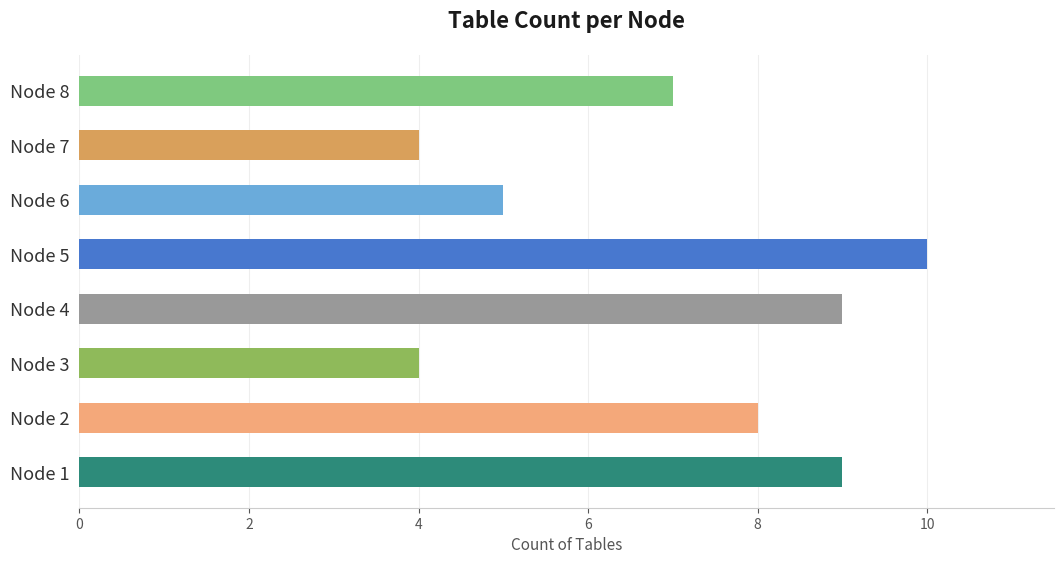

What is the change in value from Node 1 to Node 3?

-5